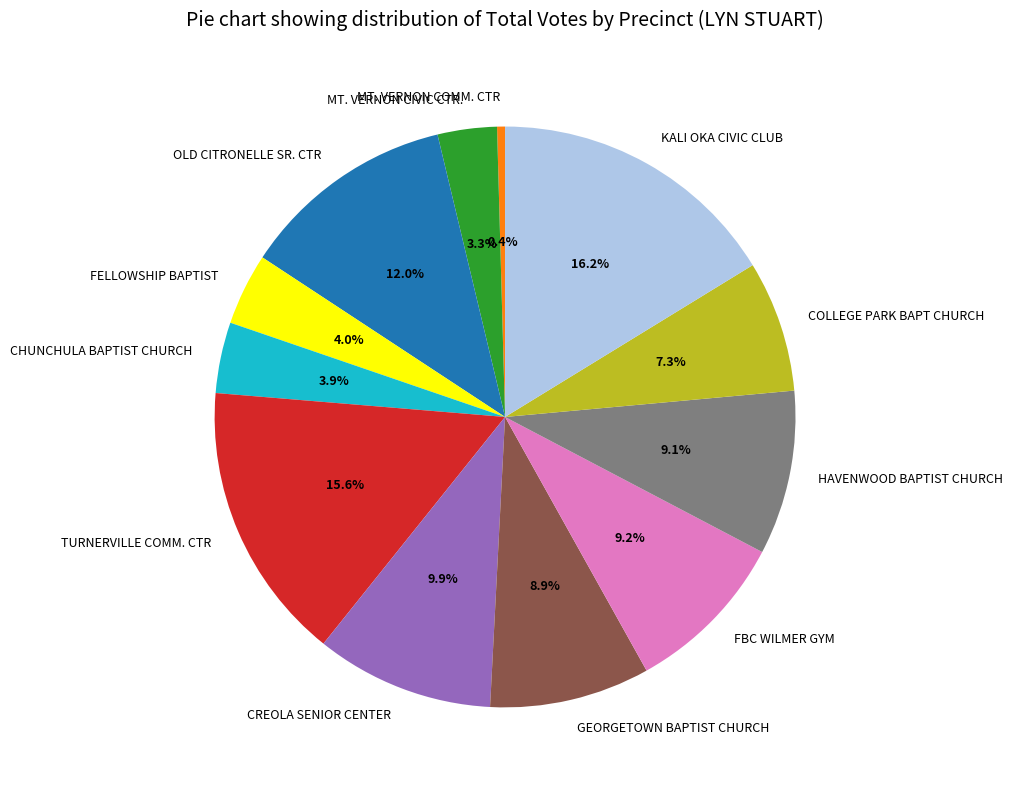

To the nearest percent, what is the combined percentage of TURNERVILLE COMM. CTR and MT. VERNON COMM. CTR?

16%